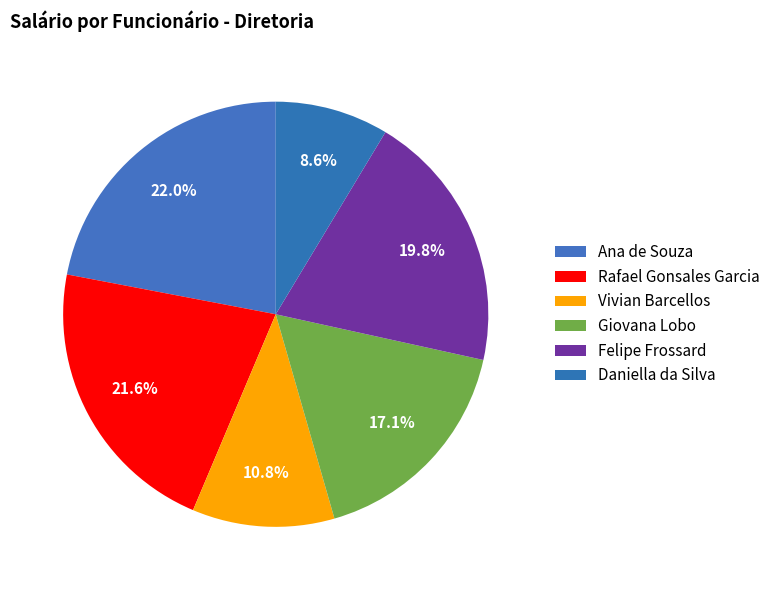

How many slices are in this pie chart?

6